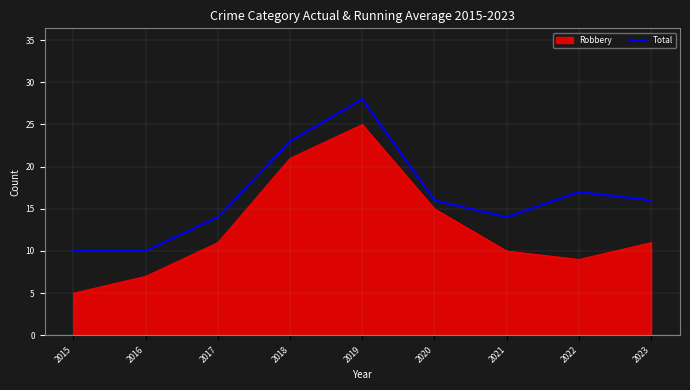

What is the spread (max minus min) of values at 2023?

5